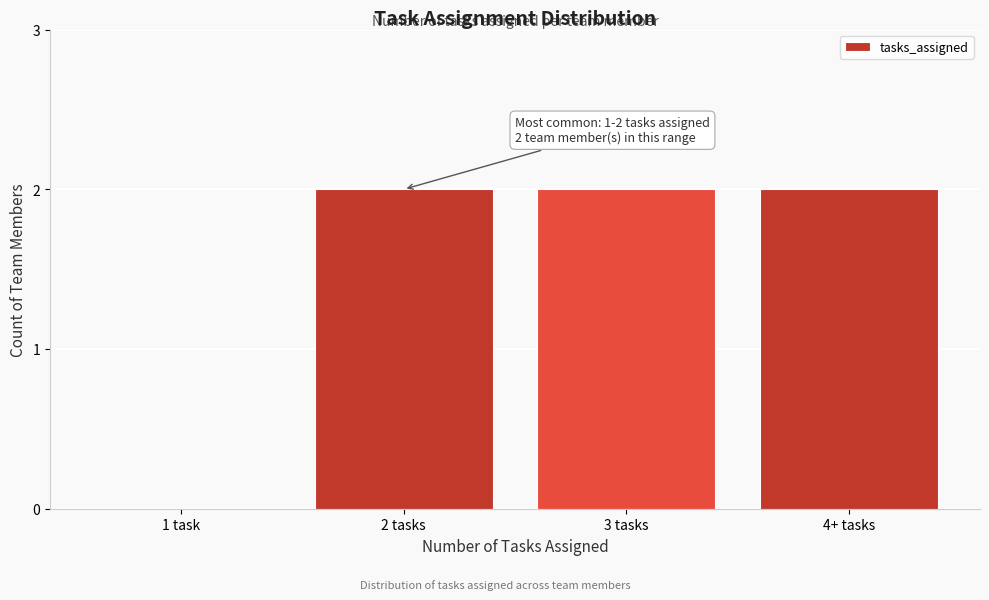

Reading left to right, list all the values displayed in this chart.

1 task=0	2 tasks=2	3 tasks=2	4+ tasks=2